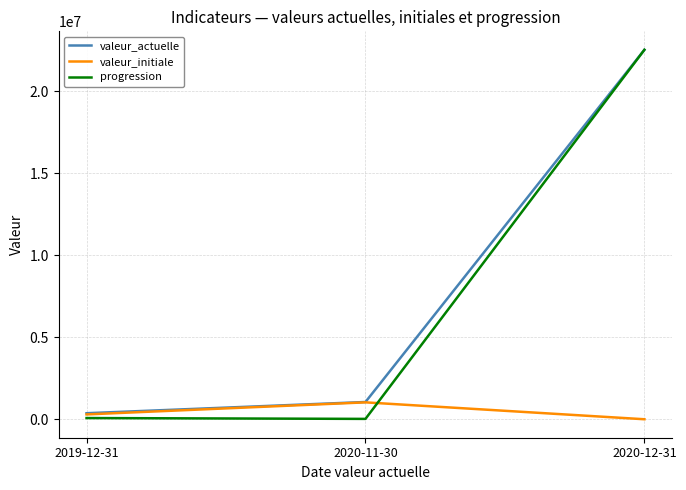

Which series has the widest spread of values?

progression